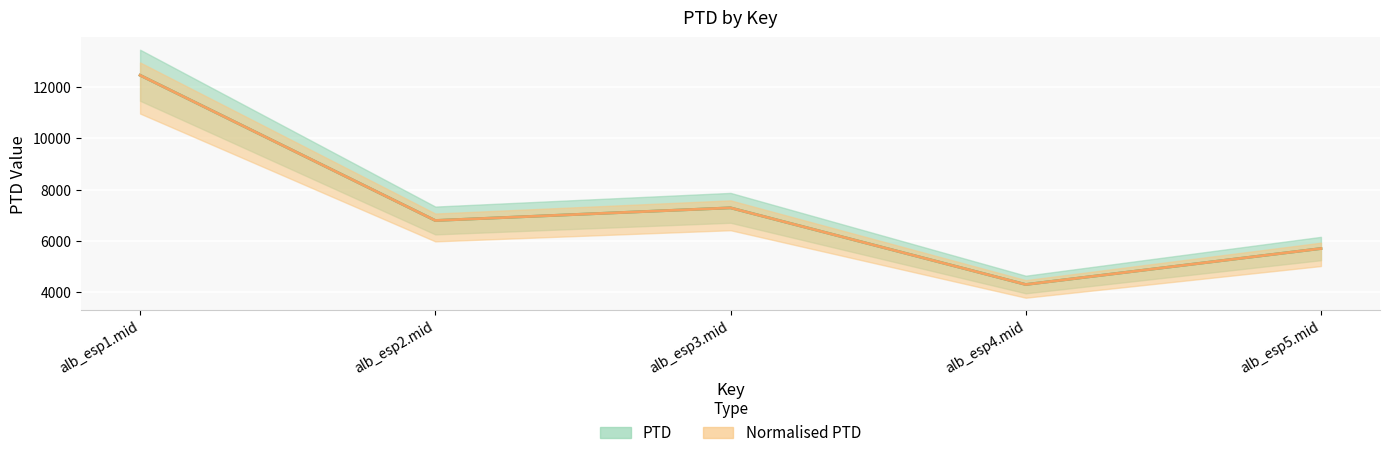

What position from the left is alb_esp1.mid?

1